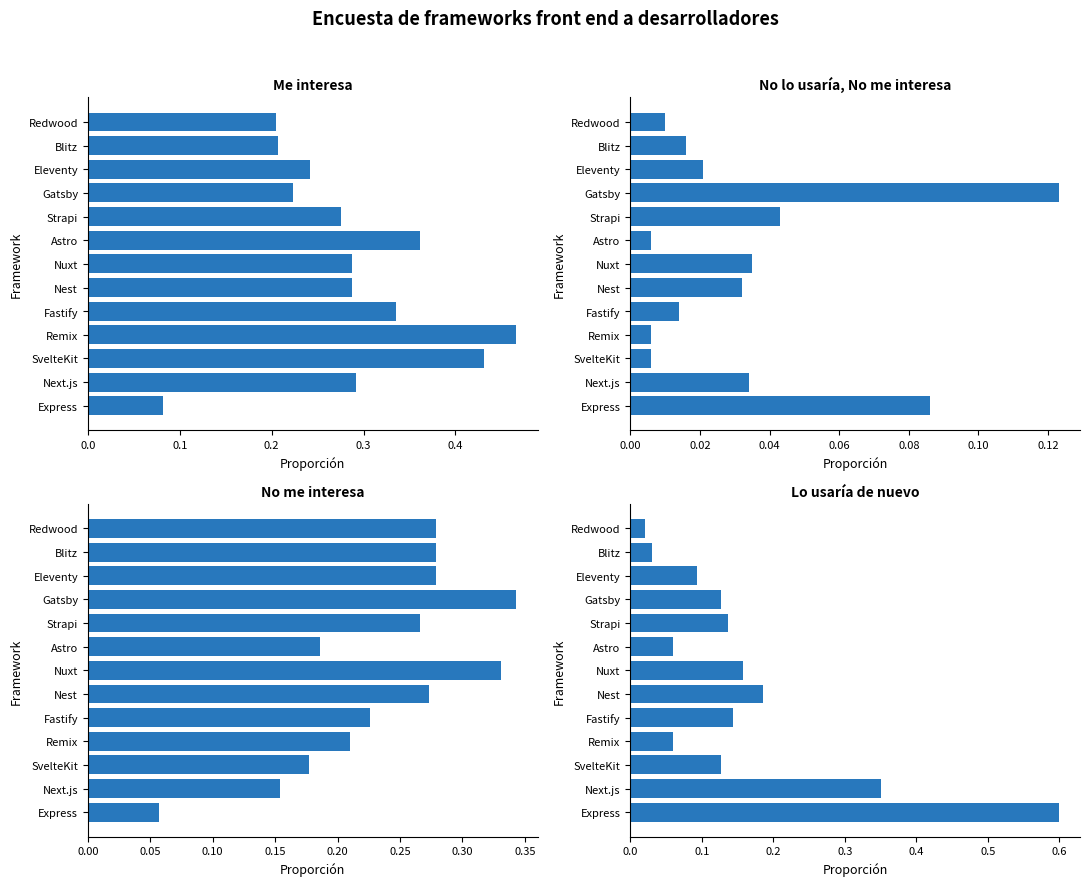

List the series in order of their overall mean, highest first.

Me interesa, No me interesa, Lo usaría de nuevo, No lo usaría, No me interesa